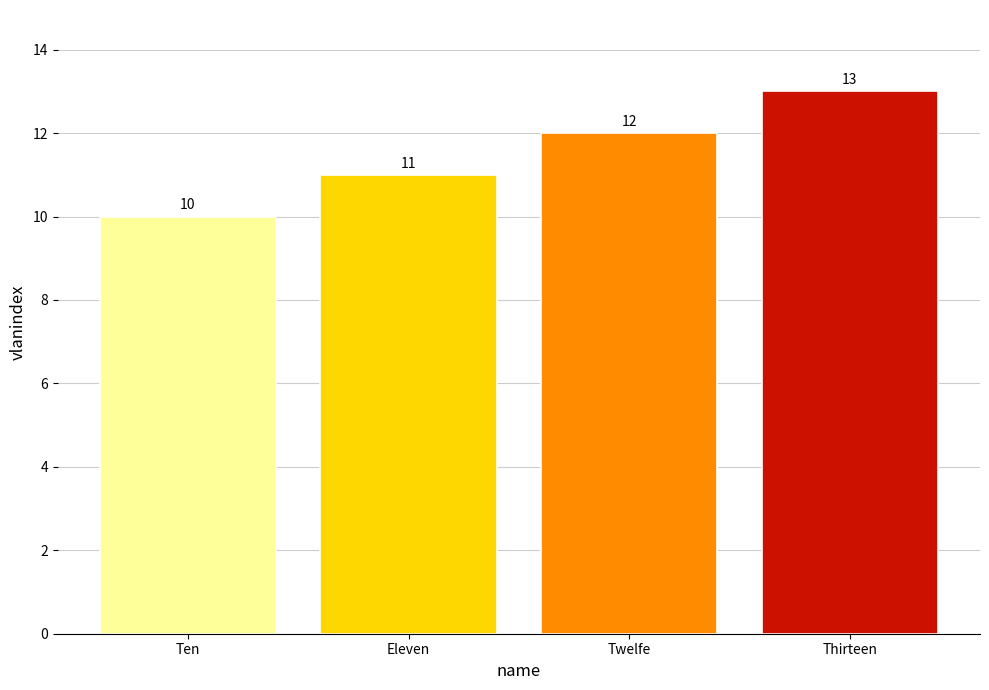

What is the difference between the maximum and minimum values?

3